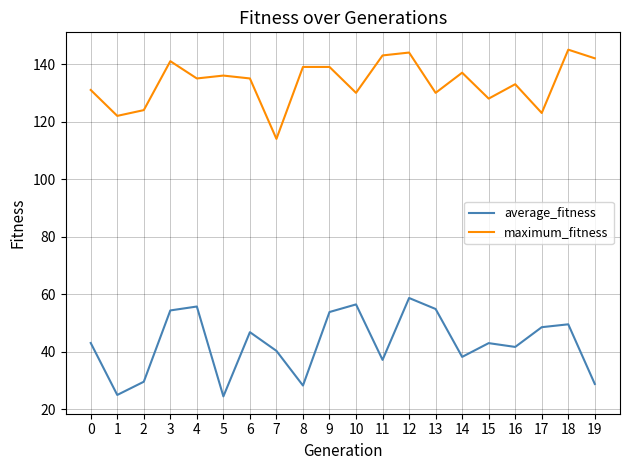

Is it true that average_fitness equals 31.6 at 6?

False